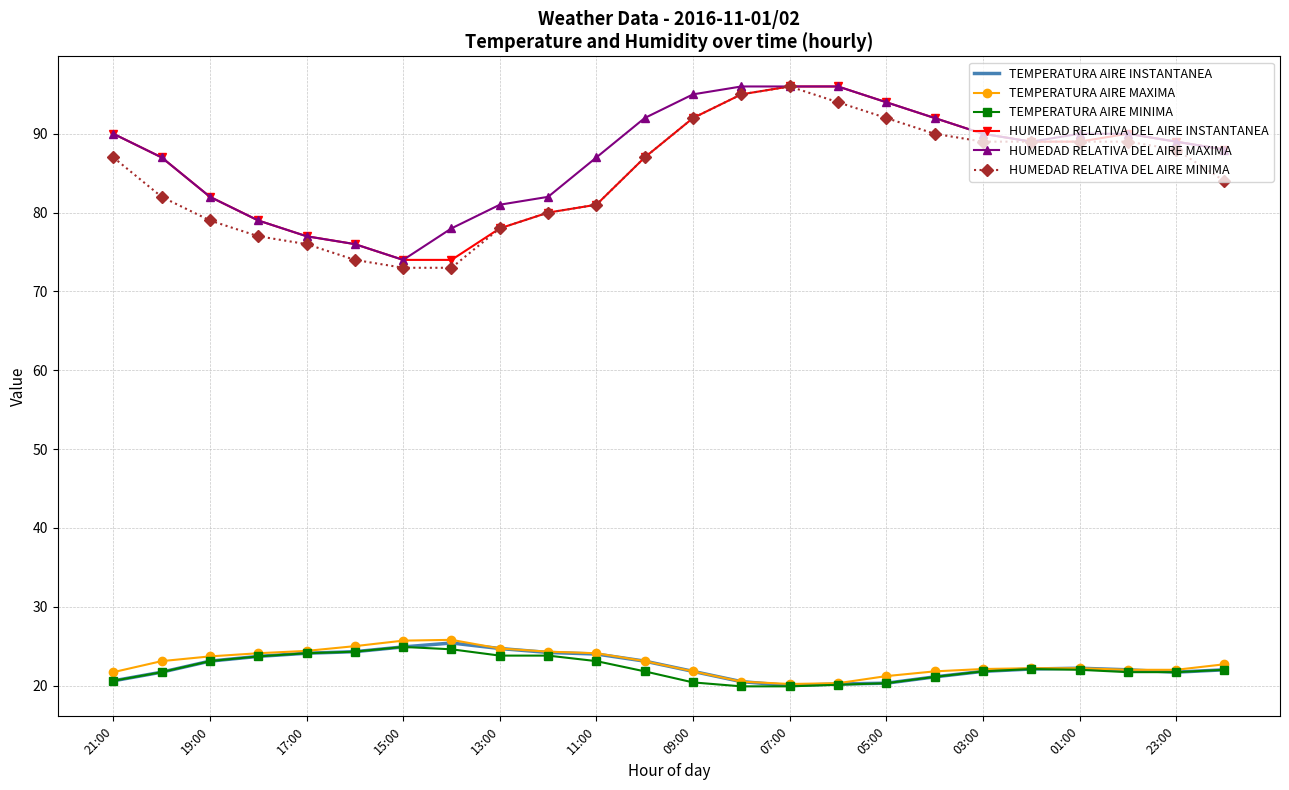

True or false: HUMEDAD RELATIVA DEL AIRE INSTANTANEA and TEMPERATURA AIRE INSTANTANEA cross at least once.

False